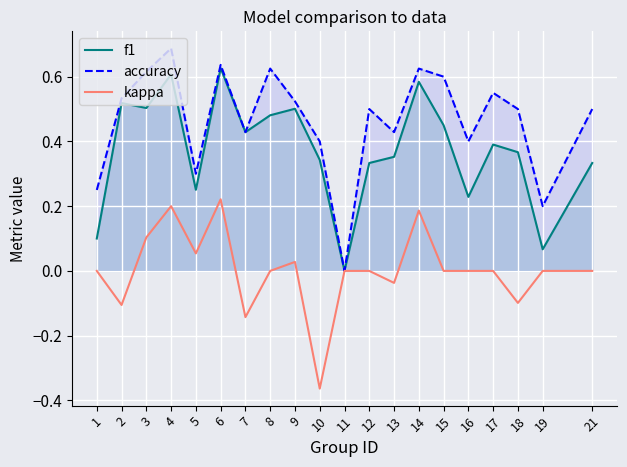

Rank the series by their average value, from lowest to highest.

kappa, f1, accuracy